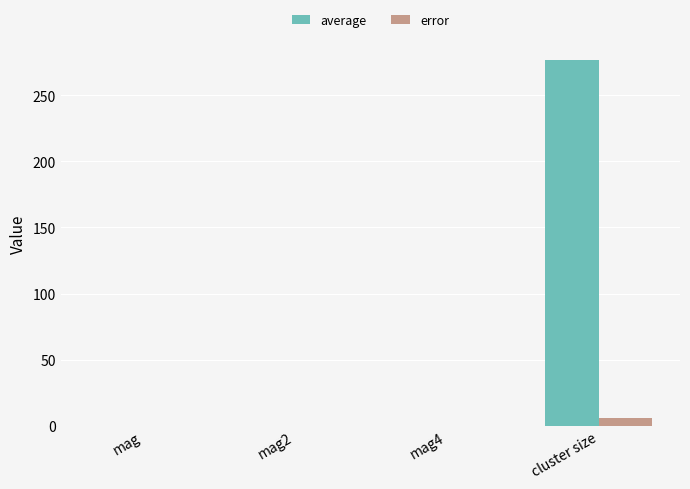

How many categories are shown in the chart?

4